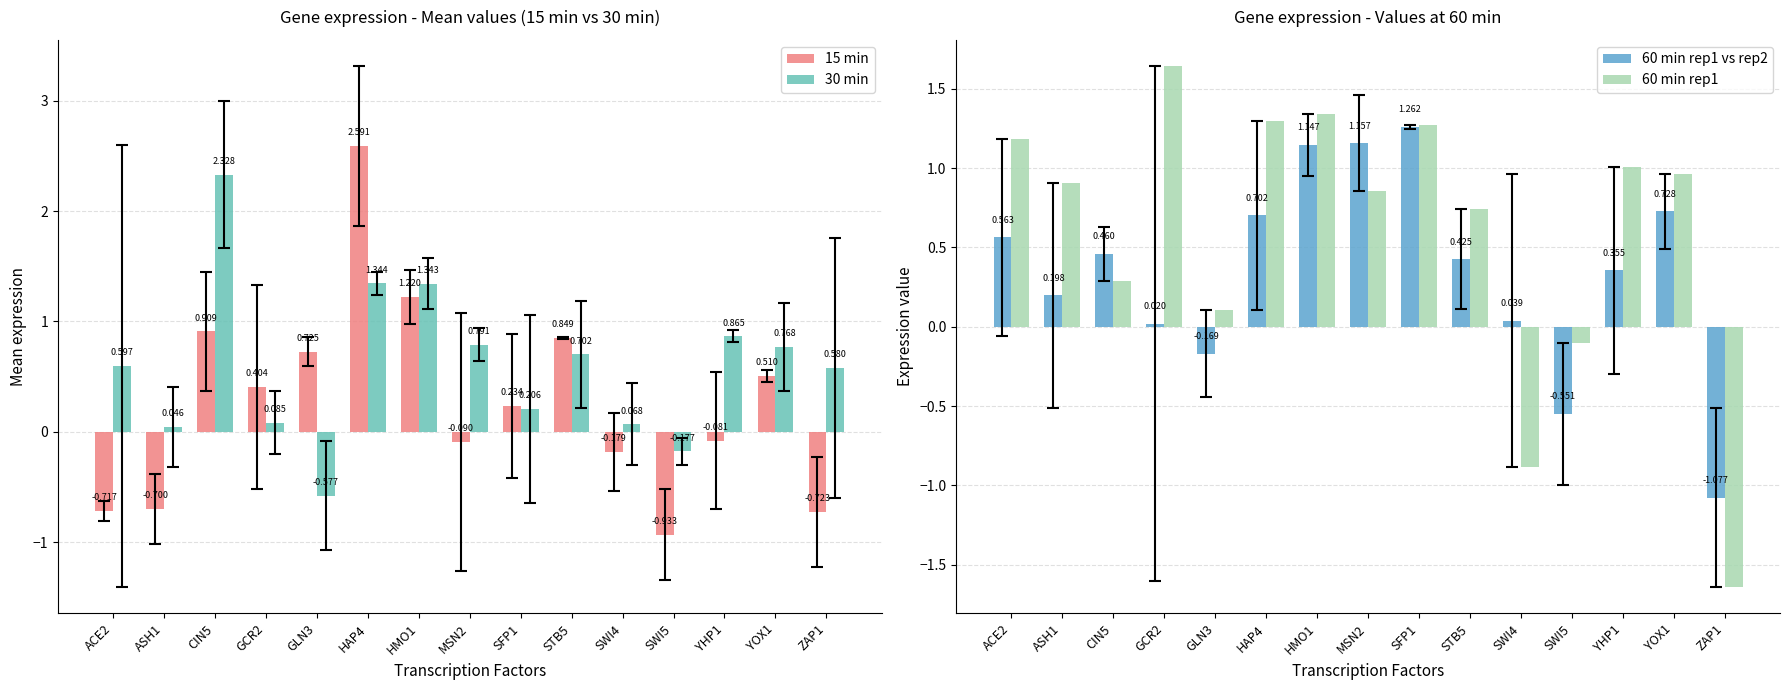

The value of 60 min rep1 vs rep2 at CIN5 is 0.2. True or false?

False